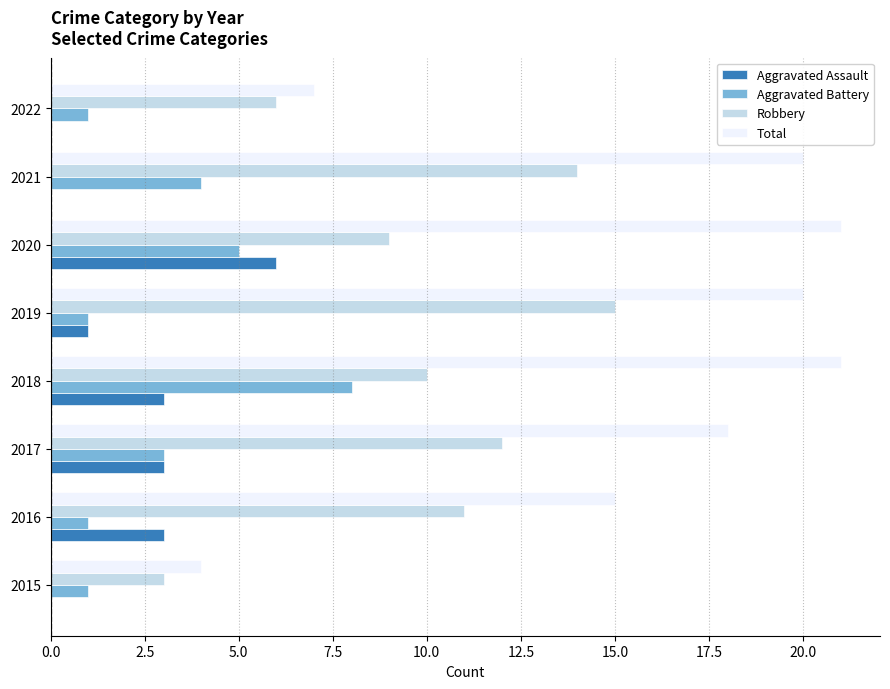

Is it true that Aggravated Battery equals 5 at 2017?

False